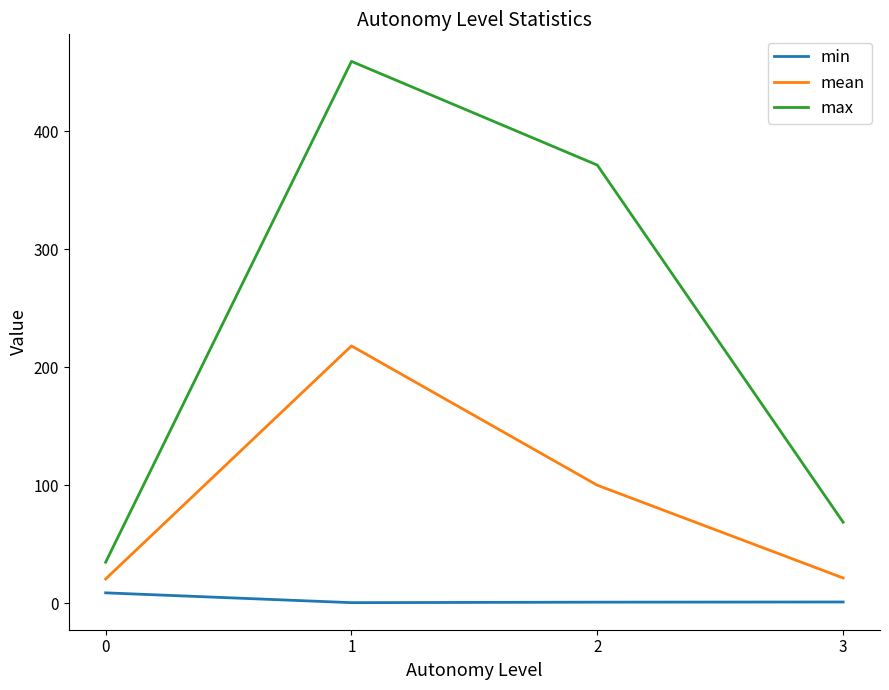

How many lines are shown in the chart?

3